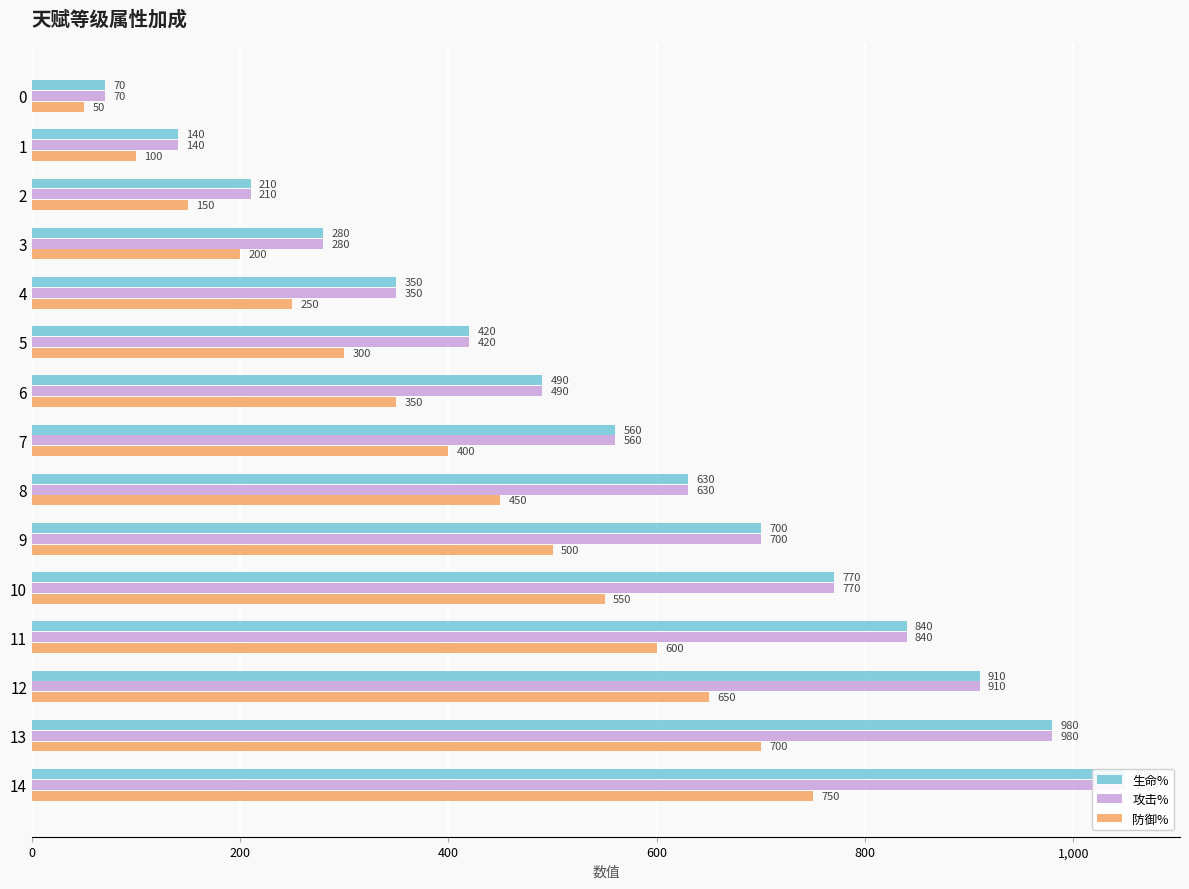

What is the sum of all 攻击% values?

8400